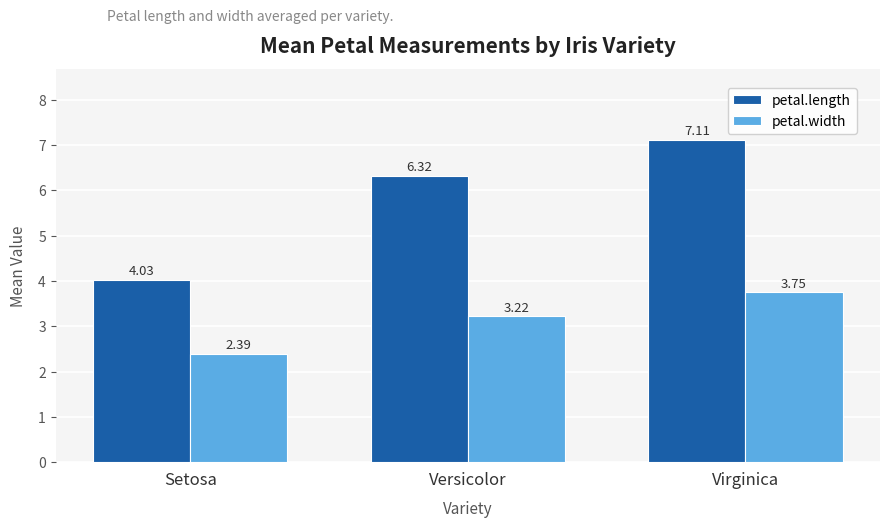

Which series changed the most between Setosa and Versicolor?

petal.length